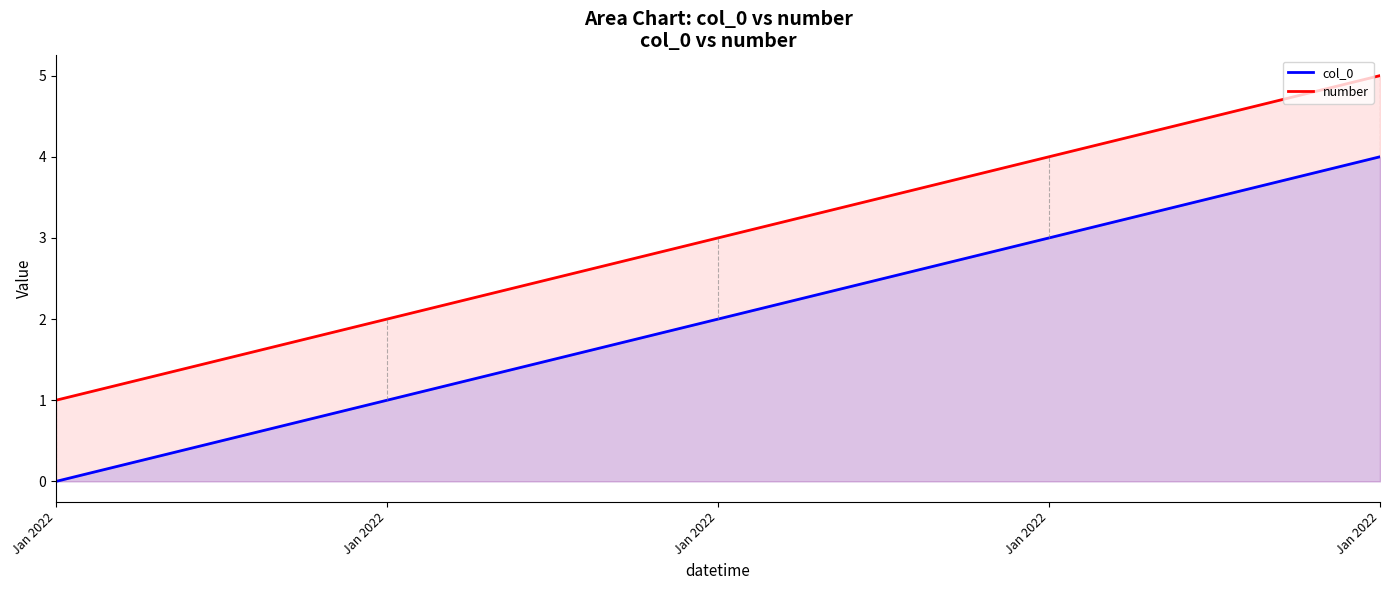

Is it true that col_0 equals 2 at Jan 2022?

True